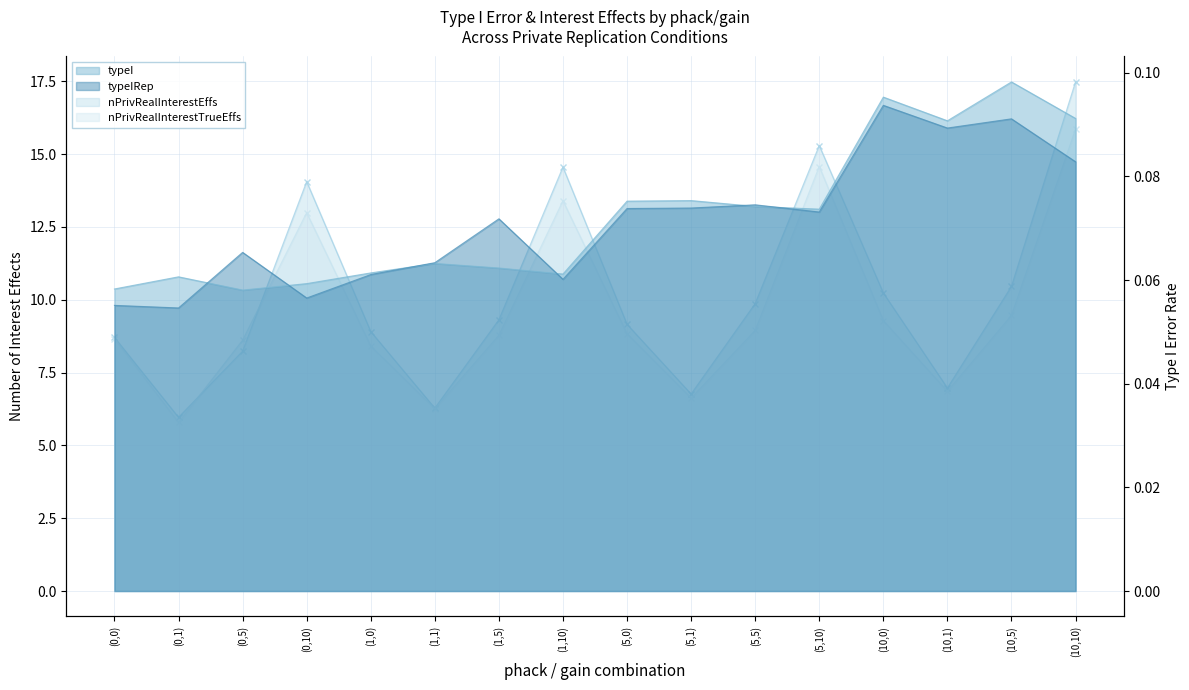

What is the total value across all series at (5,0)?

18.1